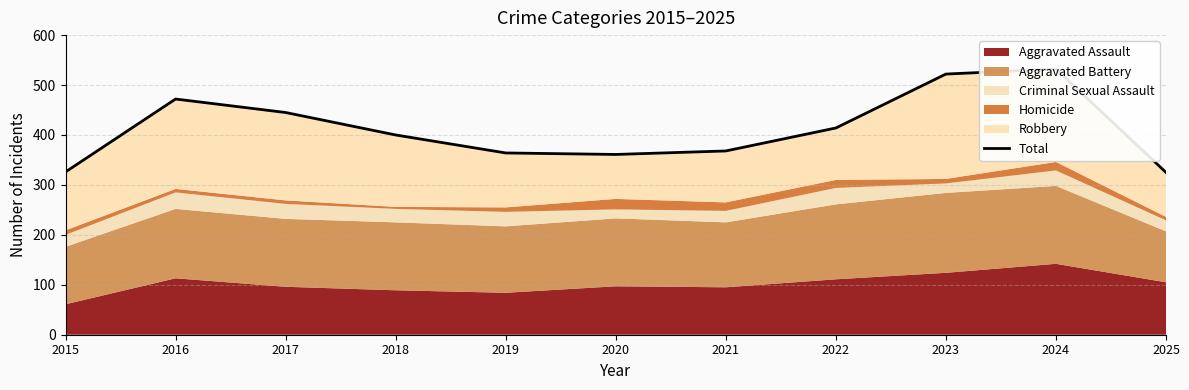

Where does the data first go above 400?

2016